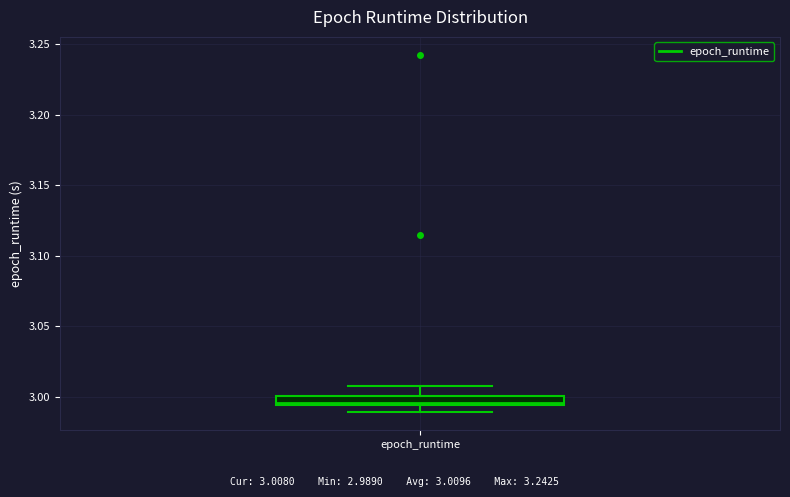

Where is the lower edge of the box for epoch_runtime on the y-axis? The values are not printed on the chart, so give them approximately, as read against the axis.

2.995